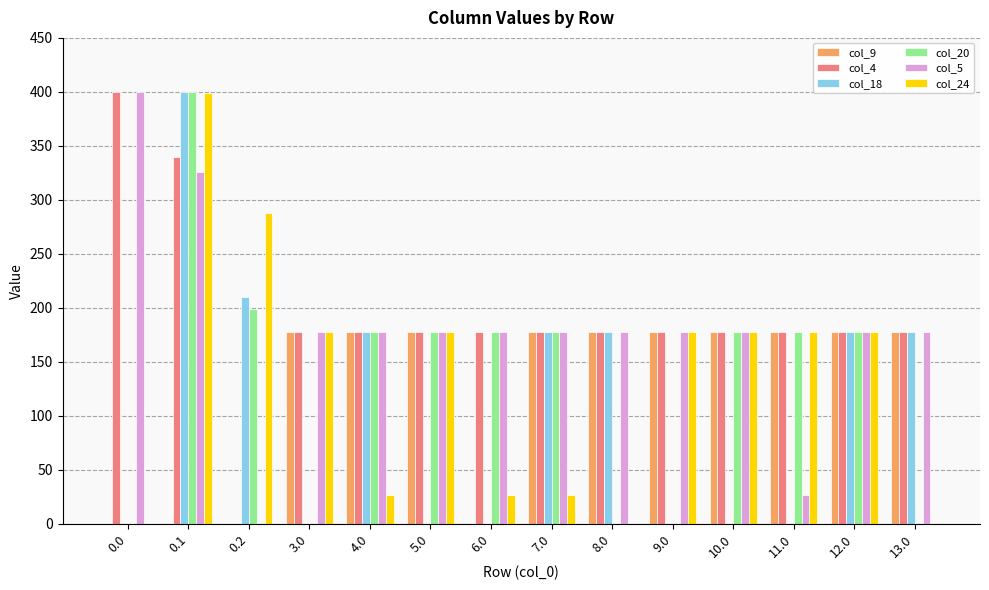

Between 0.1 and 8.0, which series saw the biggest shift?

col_20